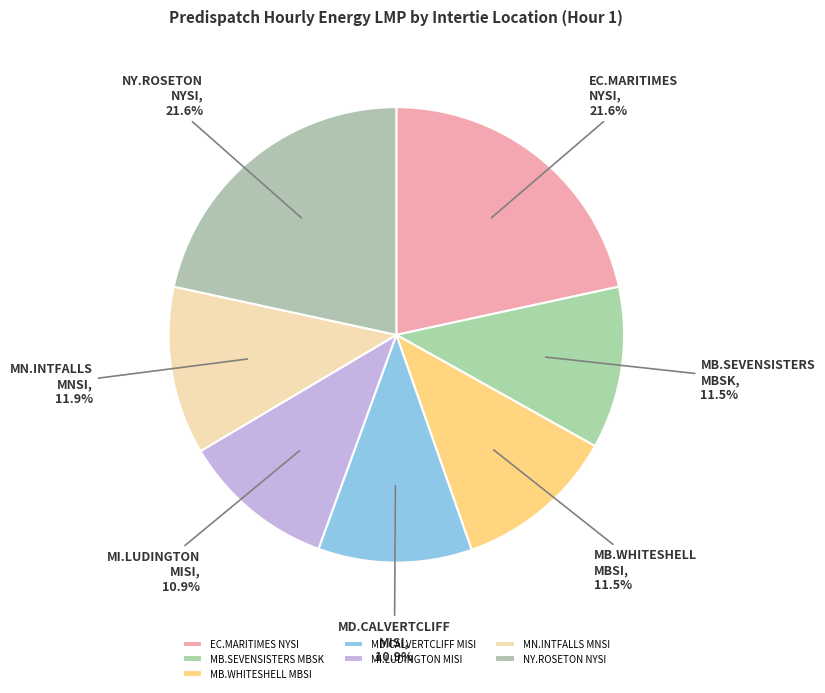

Is there any slice that represents more than half of the pie?

No